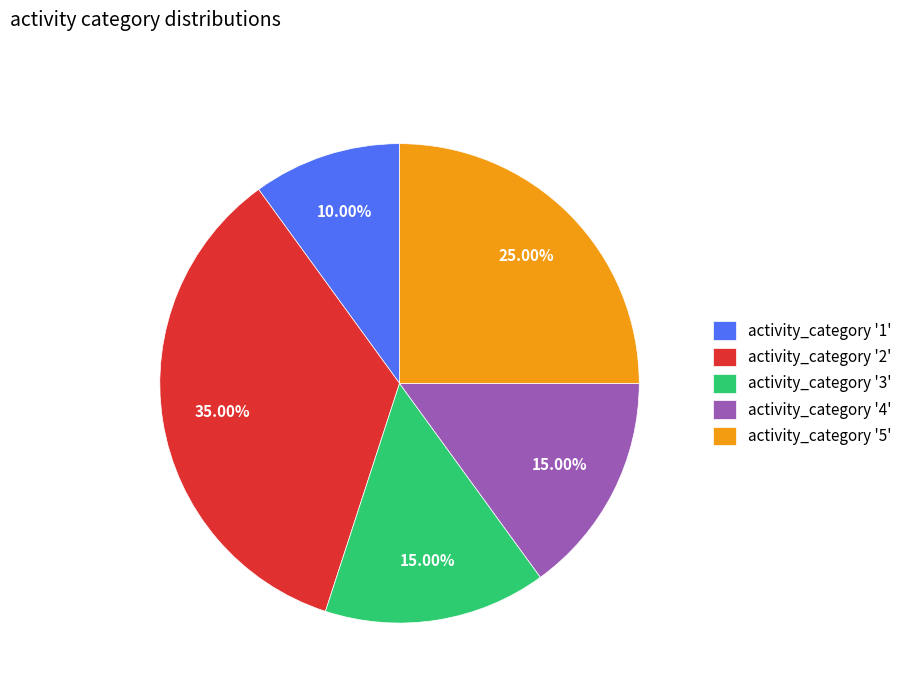

What is the ratio of the value at activity_category '3' to the value at activity_category '2'?

0.4